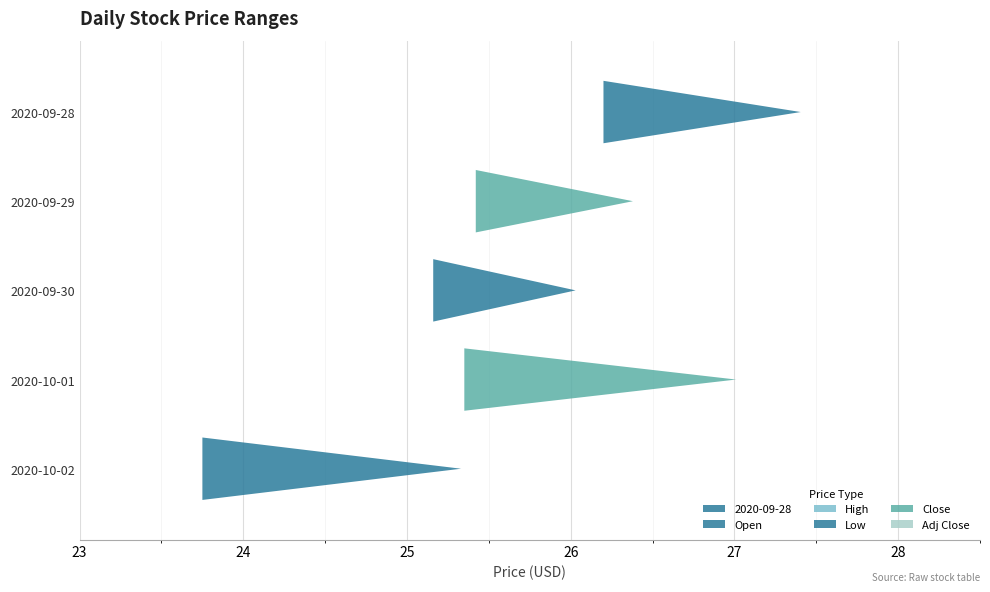

How many values in the Adj Close series are below 25?

1